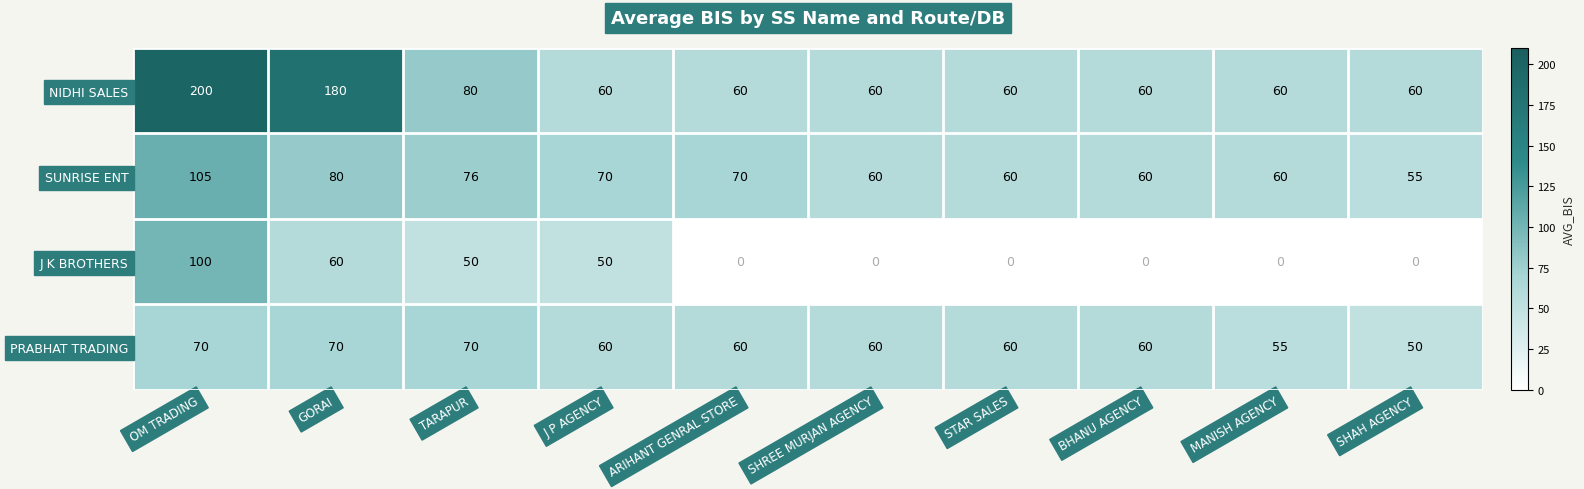

What is the total value across all series at TARAPUR?

276